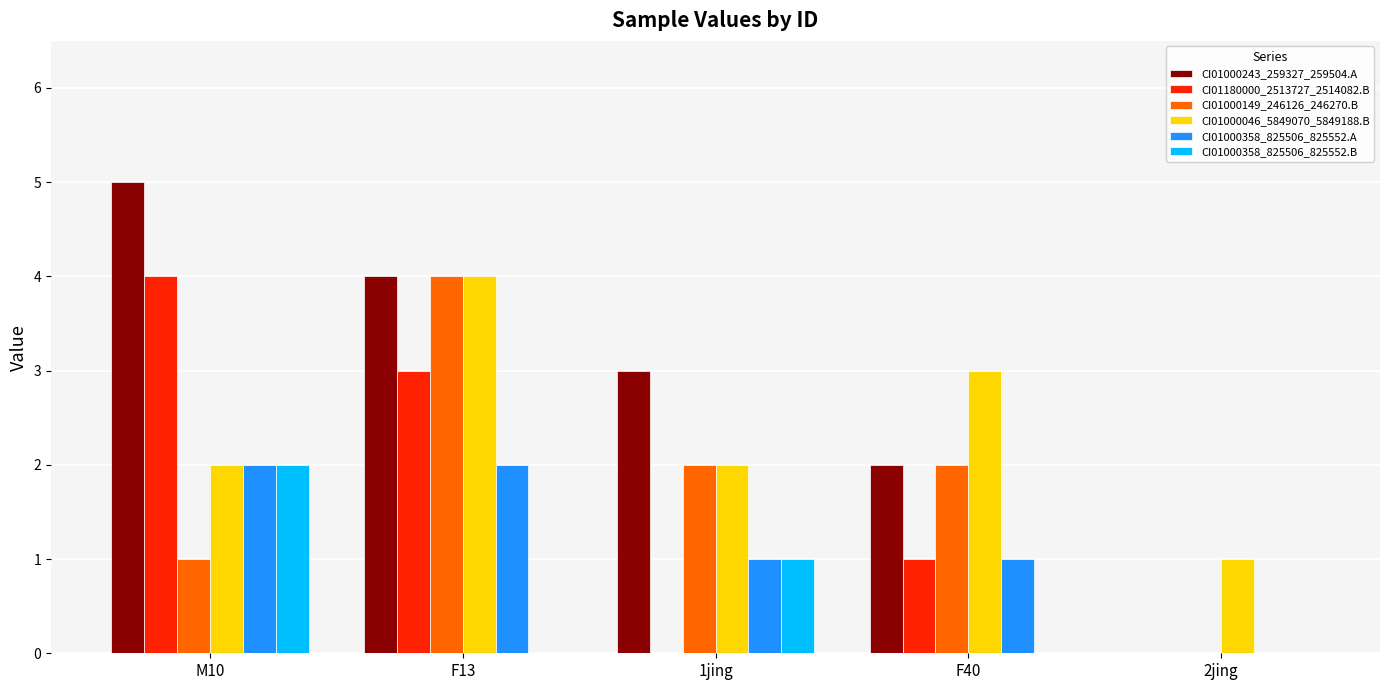

Are the bars grouped side by side (vs. stacked)?

Yes